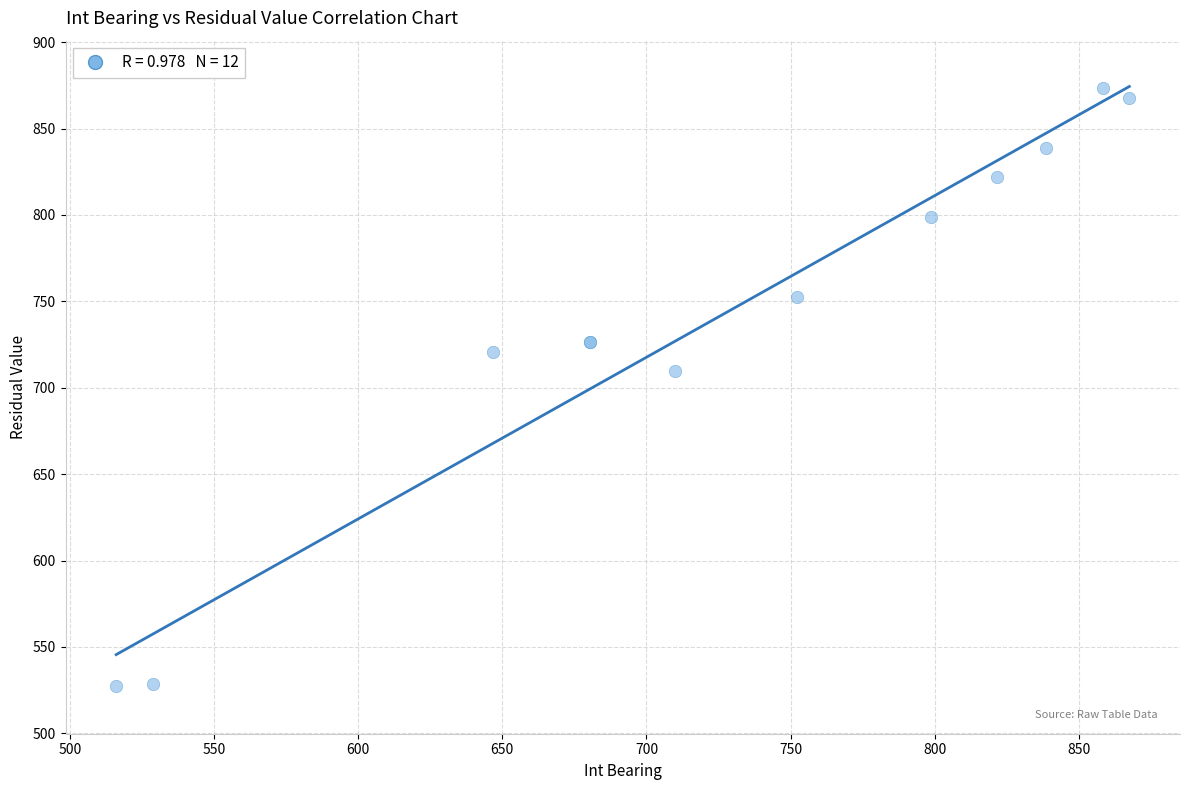

What Y value in the scatter plot is closest to 700?

709.9